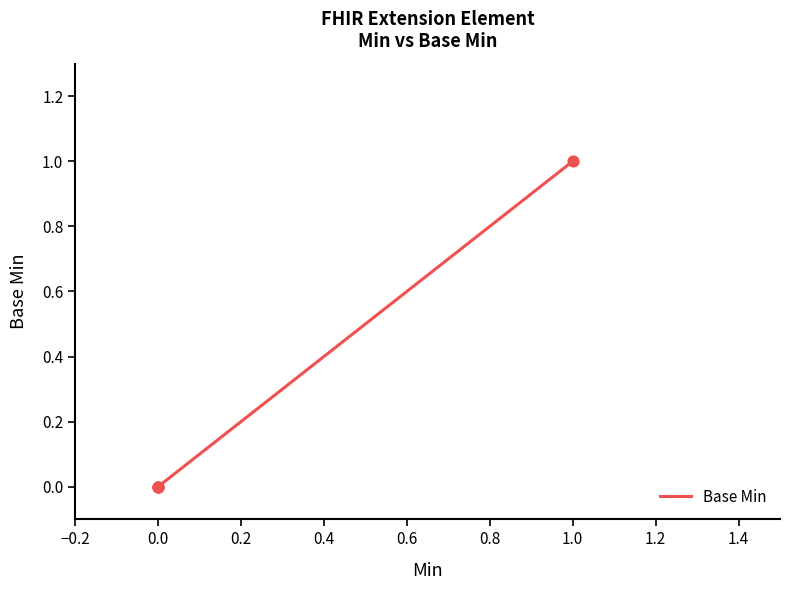

Between 0.2 and 0.0, which is larger?

0.2